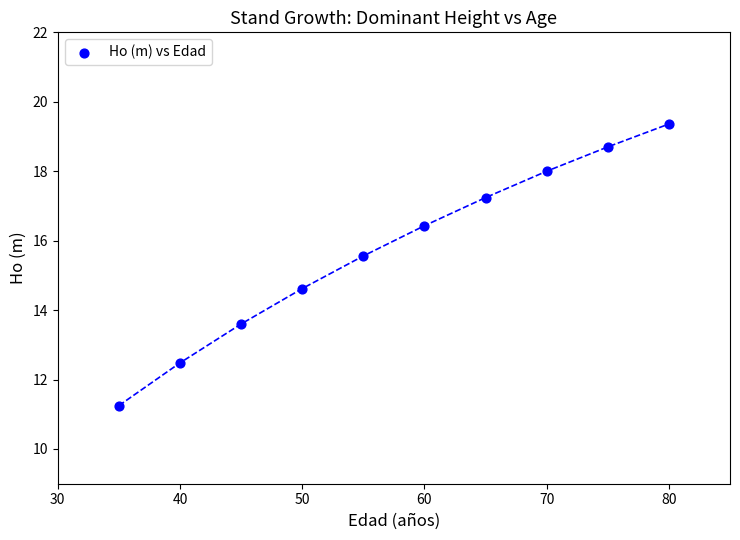

What is the range of X values (max minus min)?

45.0